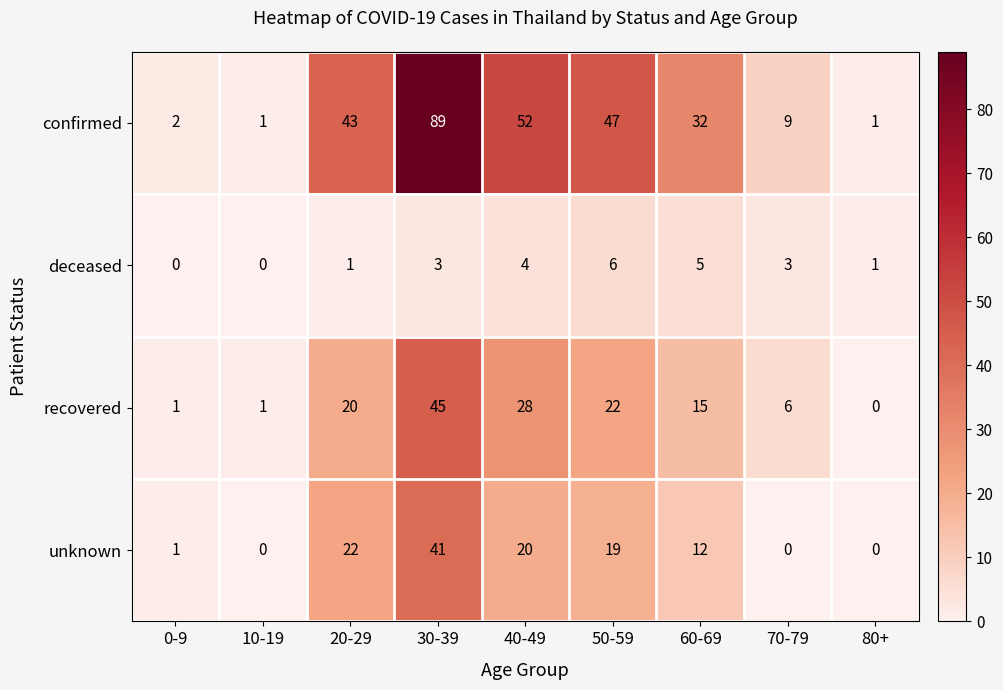

How many data points does each series have?

9